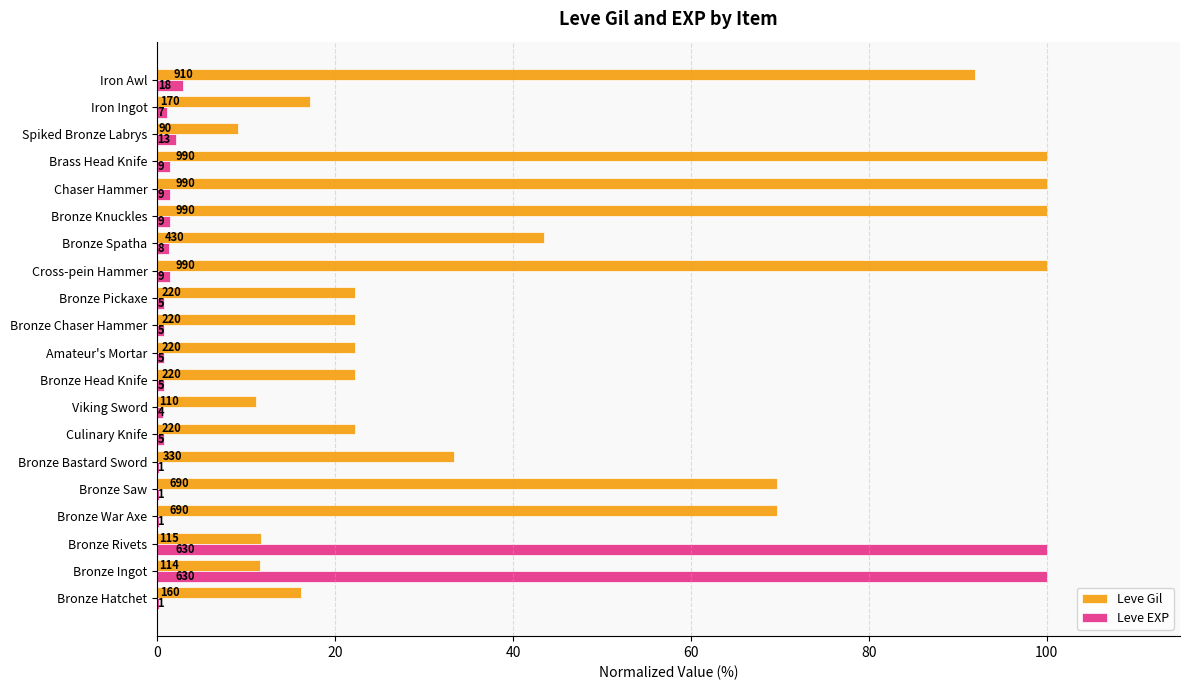

What are all the series names shown in the legend?

Leve Gil, Leve EXP